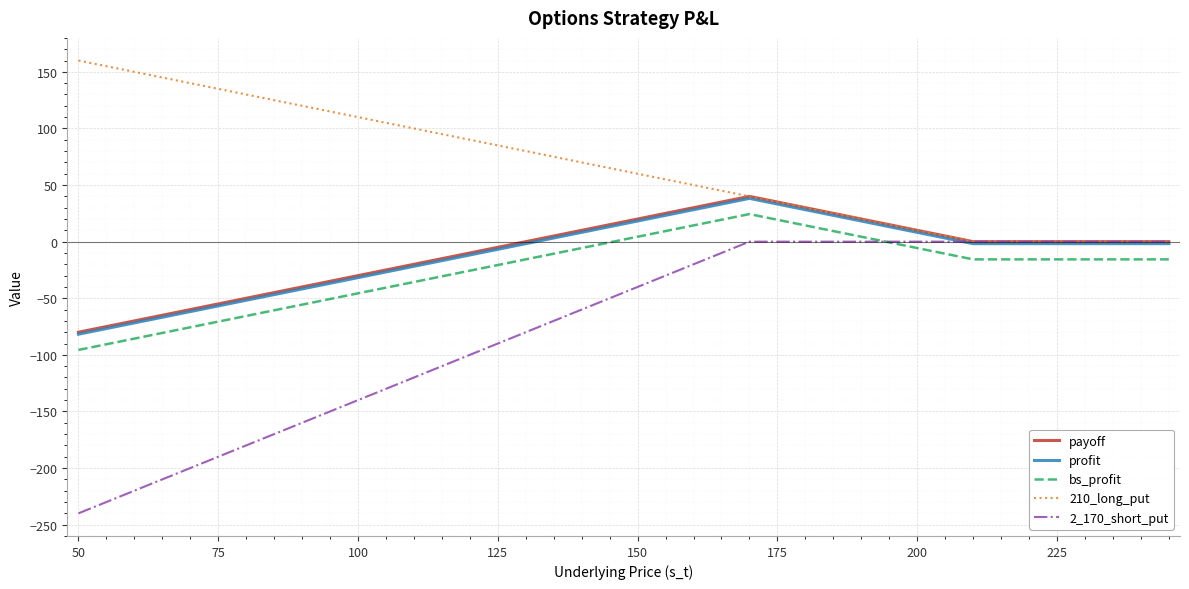

True or false: bs_profit and profit intersect in this chart.

False